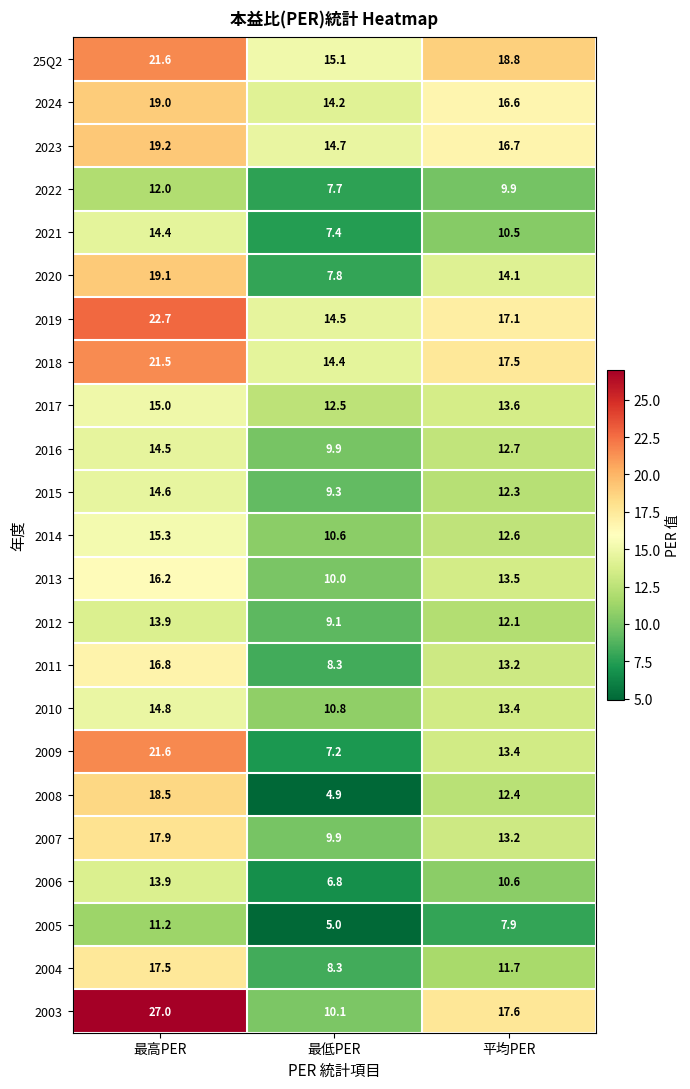

Which series has the largest total across all categories?

25Q2